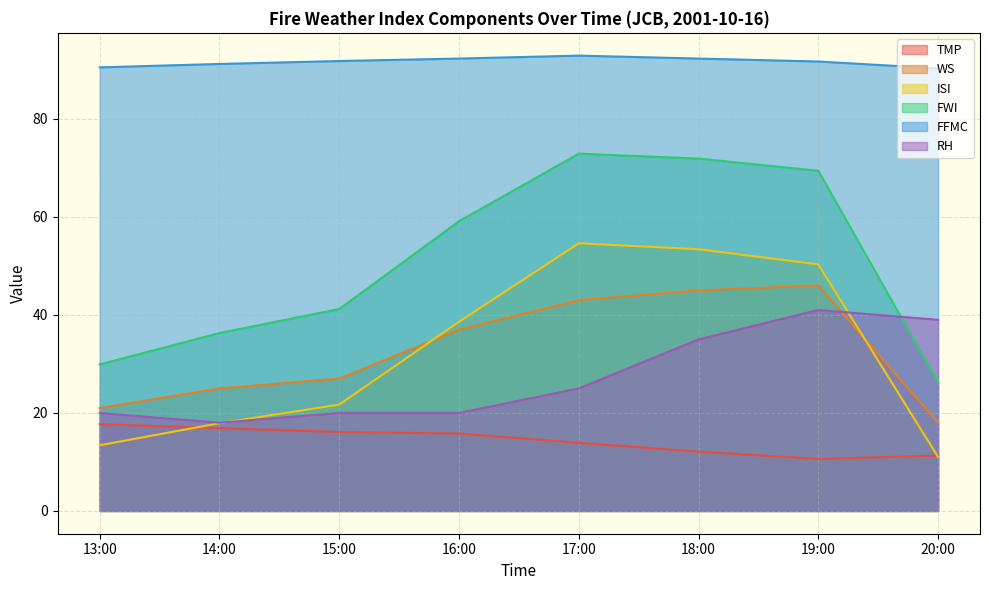

Count the number of data series in this chart.

6